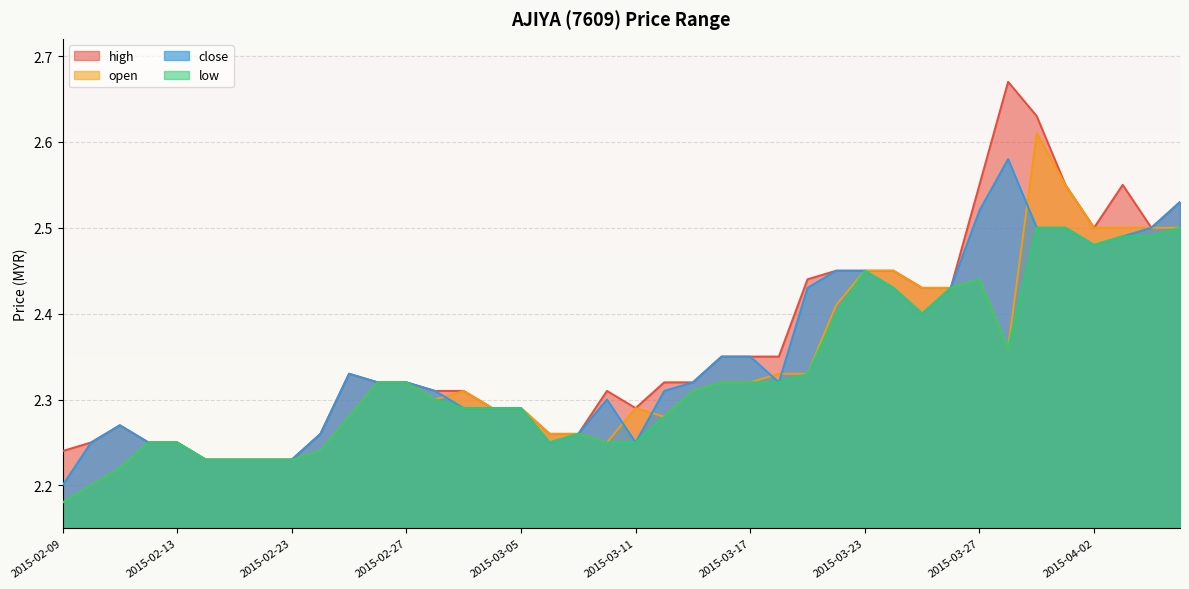

Reading left to right, extract all data points from this chart.

high: 2015-02-09=2.2	2015-02-10=2.2	2015-02-11=2.3	2015-02-12=2.2	2015-02-13=2.2	2015-02-16=2.2	2015-02-17=2.2	2015-02-18=2.2	2015-02-23=2.2	2015-02-24=2.3	2015-02-25=2.3	2015-02-26=2.3	2015-02-27=2.3	2015-03-02=2.3	2015-03-03=2.3	2015-03-04=2.3	2015-03-05=2.3	2015-03-06=2.3	2015-03-09=2.3	2015-03-10=2.3	2015-03-11=2.3	2015-03-12=2.3	2015-03-13=2.3	2015-03-16=2.4	2015-03-17=2.4	2015-03-18=2.4	2015-03-19=2.4	2015-03-20=2.5	2015-03-23=2.5	2015-03-24=2.5	2015-03-25=2.4	2015-03-26=2.4	2015-03-27=2.5	2015-03-30=2.7	2015-03-31=2.6	2015-04-01=2.5	2015-04-02=2.5	2015-04-03=2.5	2015-04-06=2.5	2015-04-07=2.5
open: 2015-02-09=2.2	2015-02-10=2.2	2015-02-11=2.2	2015-02-12=2.2	2015-02-13=2.2	2015-02-16=2.2	2015-02-17=2.2	2015-02-18=2.2	2015-02-23=2.2	2015-02-24=2.2	2015-02-25=2.3	2015-02-26=2.3	2015-02-27=2.3	2015-03-02=2.3	2015-03-03=2.3	2015-03-04=2.3	2015-03-05=2.3	2015-03-06=2.3	2015-03-09=2.3	2015-03-10=2.2	2015-03-11=2.3	2015-03-12=2.3	2015-03-13=2.3	2015-03-16=2.3	2015-03-17=2.3	2015-03-18=2.3	2015-03-19=2.3	2015-03-20=2.4	2015-03-23=2.5	2015-03-24=2.5	2015-03-25=2.4	2015-03-26=2.4	2015-03-27=2.4	2015-03-30=2.4	2015-03-31=2.6	2015-04-01=2.5	2015-04-02=2.5	2015-04-03=2.5	2015-04-06=2.5	2015-04-07=2.5
low: 2015-02-09=2.2	2015-02-10=2.2	2015-02-11=2.2	2015-02-12=2.2	2015-02-13=2.2	2015-02-16=2.2	2015-02-17=2.2	2015-02-18=2.2	2015-02-23=2.2	2015-02-24=2.2	2015-02-25=2.3	2015-02-26=2.3	2015-02-27=2.3	2015-03-02=2.3	2015-03-03=2.3	2015-03-04=2.3	2015-03-05=2.3	2015-03-06=2.2	2015-03-09=2.3	2015-03-10=2.2	2015-03-11=2.2	2015-03-12=2.3	2015-03-13=2.3	2015-03-16=2.3	2015-03-17=2.3	2015-03-18=2.3	2015-03-19=2.3	2015-03-20=2.4	2015-03-23=2.5	2015-03-24=2.4	2015-03-25=2.4	2015-03-26=2.4	2015-03-27=2.4	2015-03-30=2.4	2015-03-31=2.5	2015-04-01=2.5	2015-04-02=2.5	2015-04-03=2.5	2015-04-06=2.5	2015-04-07=2.5
close: 2015-02-09=2.2	2015-02-10=2.2	2015-02-11=2.3	2015-02-12=2.2	2015-02-13=2.2	2015-02-16=2.2	2015-02-17=2.2	2015-02-18=2.2	2015-02-23=2.2	2015-02-24=2.3	2015-02-25=2.3	2015-02-26=2.3	2015-02-27=2.3	2015-03-02=2.3	2015-03-03=2.3	2015-03-04=2.3	2015-03-05=2.3	2015-03-06=2.2	2015-03-09=2.3	2015-03-10=2.3	2015-03-11=2.2	2015-03-12=2.3	2015-03-13=2.3	2015-03-16=2.4	2015-03-17=2.4	2015-03-18=2.3	2015-03-19=2.4	2015-03-20=2.5	2015-03-23=2.5	2015-03-24=2.4	2015-03-25=2.4	2015-03-26=2.4	2015-03-27=2.5	2015-03-30=2.6	2015-03-31=2.5	2015-04-01=2.5	2015-04-02=2.5	2015-04-03=2.5	2015-04-06=2.5	2015-04-07=2.5